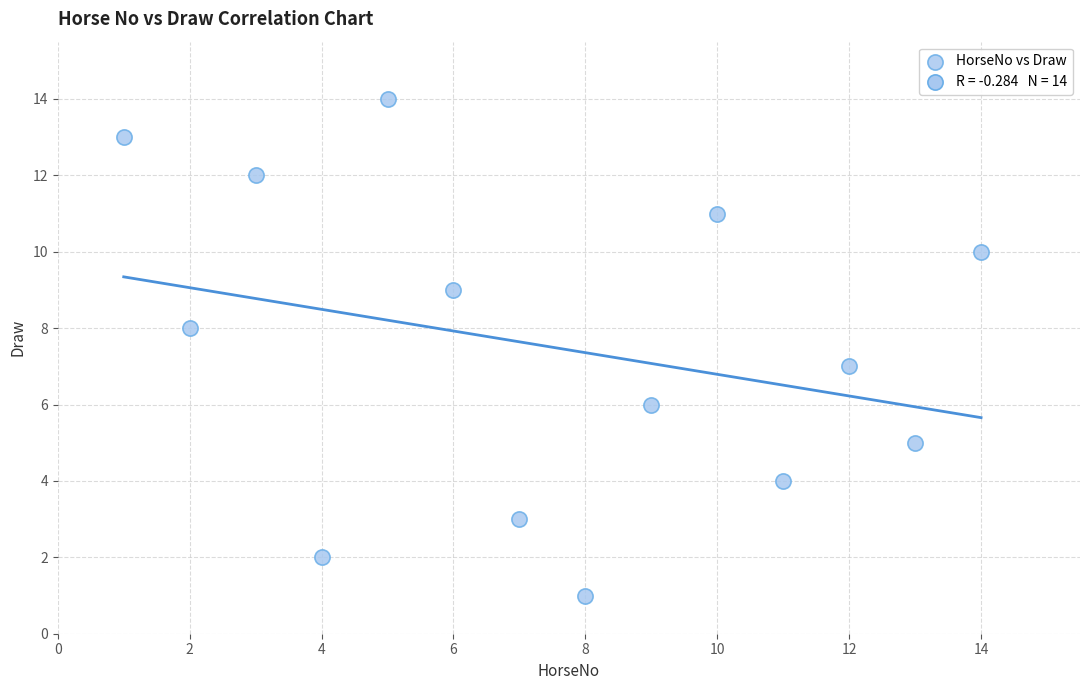

What is the range of X values (max minus min)?

13